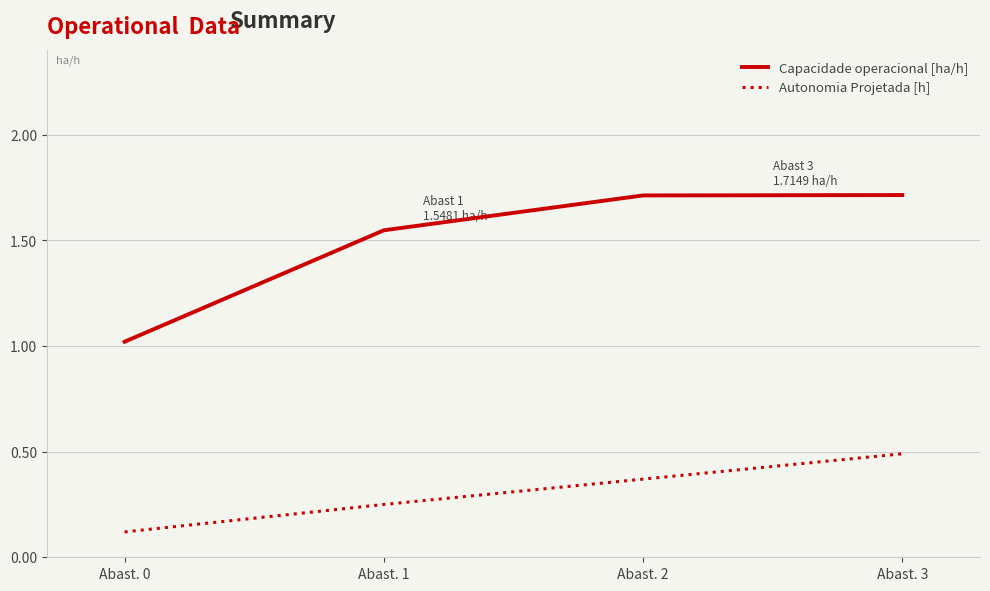

True or false: Autonomia Projetada [h] and Capacidade operacional [ha/h] cross at least once.

False